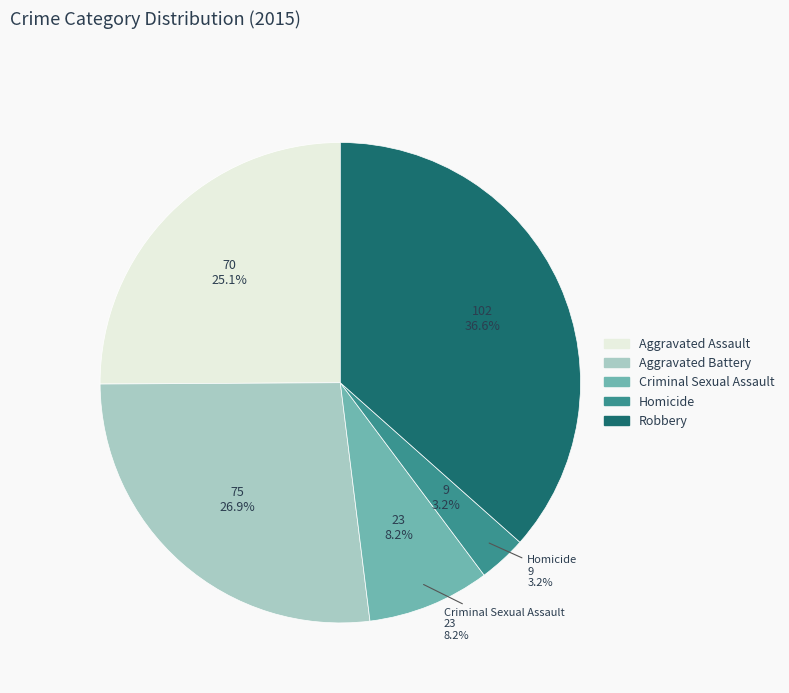

To the nearest percent, what is the difference between the largest and smallest slice percentages?

33%